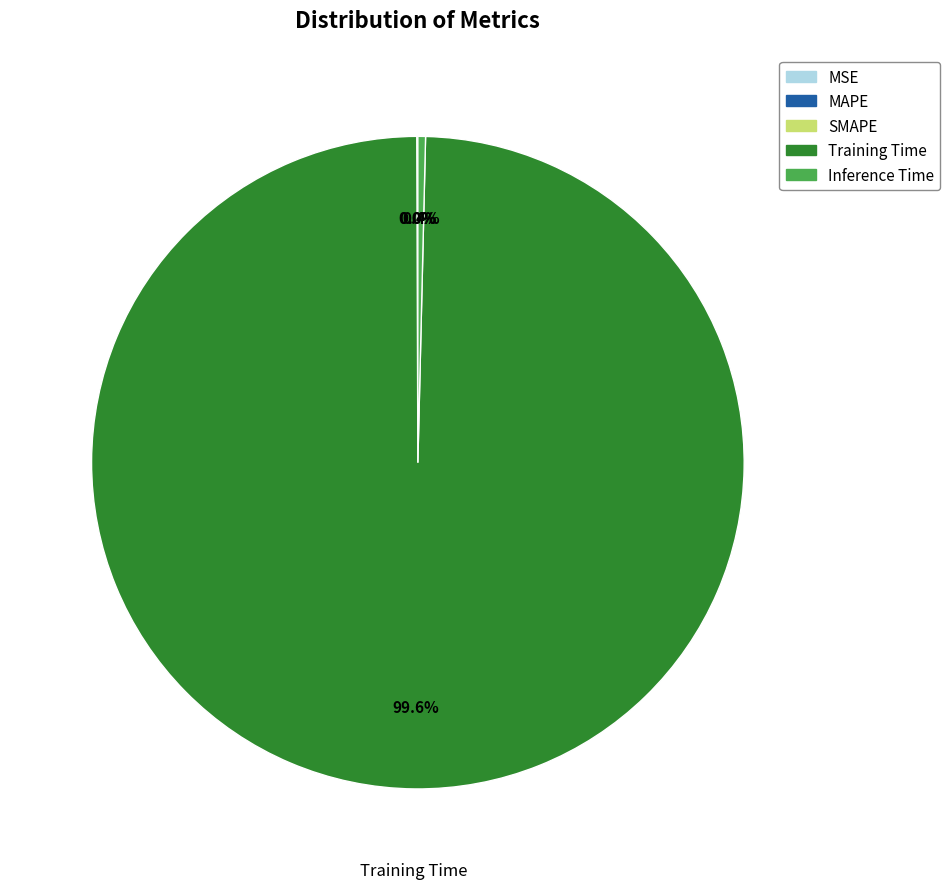

What is the largest slice in the pie chart?

Training Time